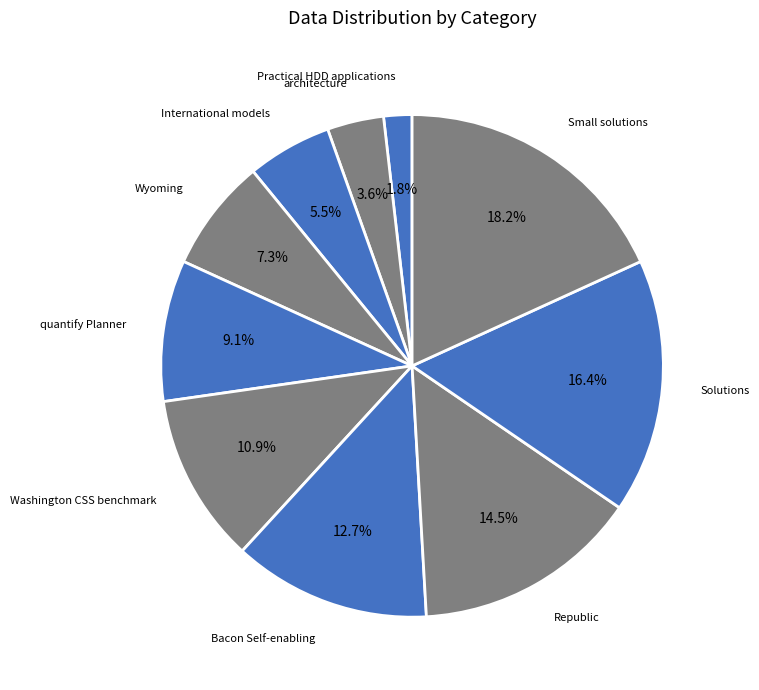

Rank the categories by value from lowest to highest.

Practical HDD applications, architecture, International models, Wyoming, quantify Planner, Washington CSS benchmark, Bacon Self-enabling, Republic, Solutions, Small solutions